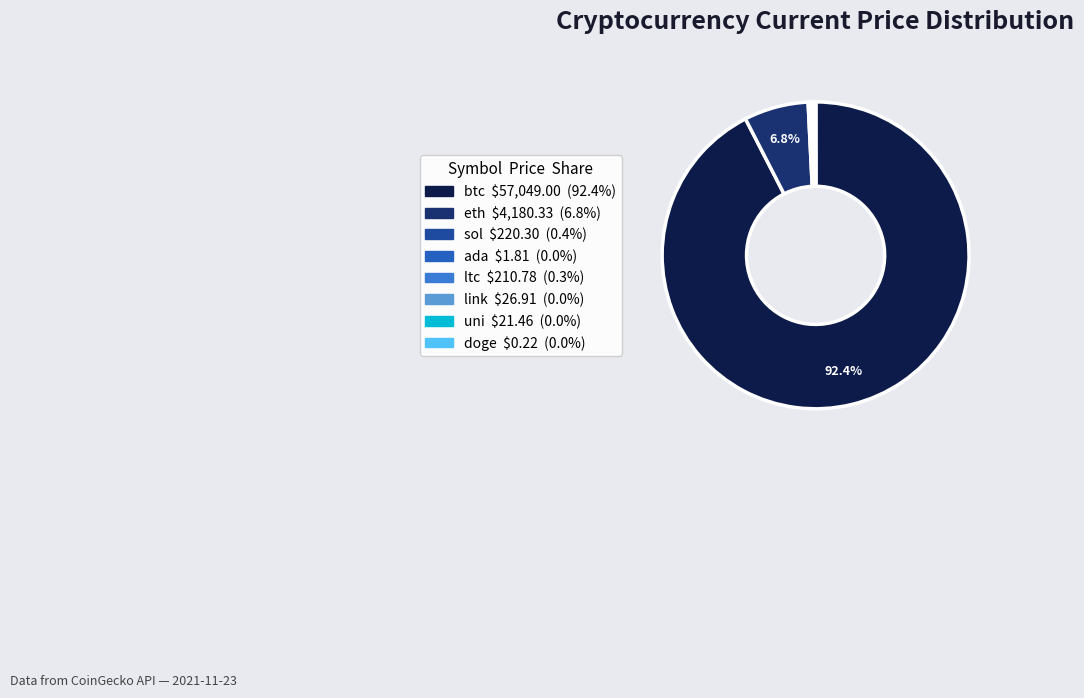

To the nearest percent, what is the combined percentage of eth and uni?

7%